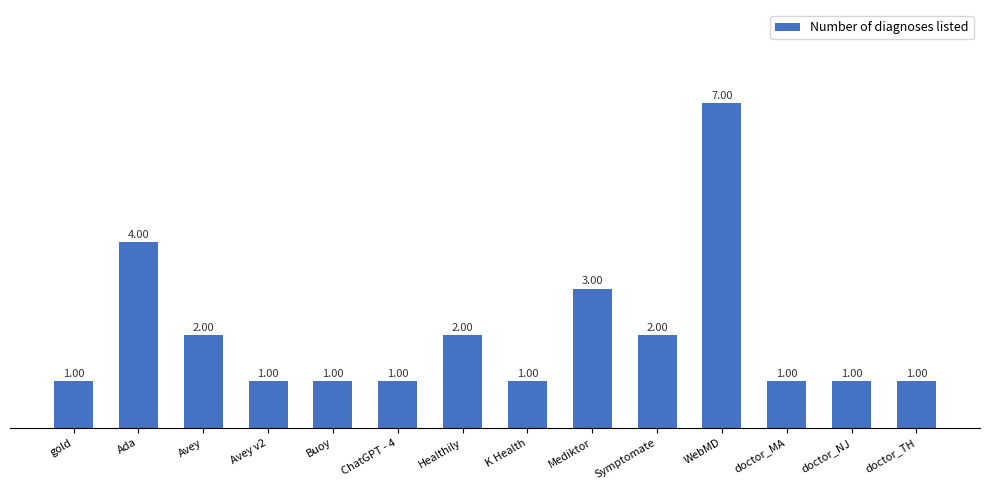

Count the values in the range 1 to 2.

11